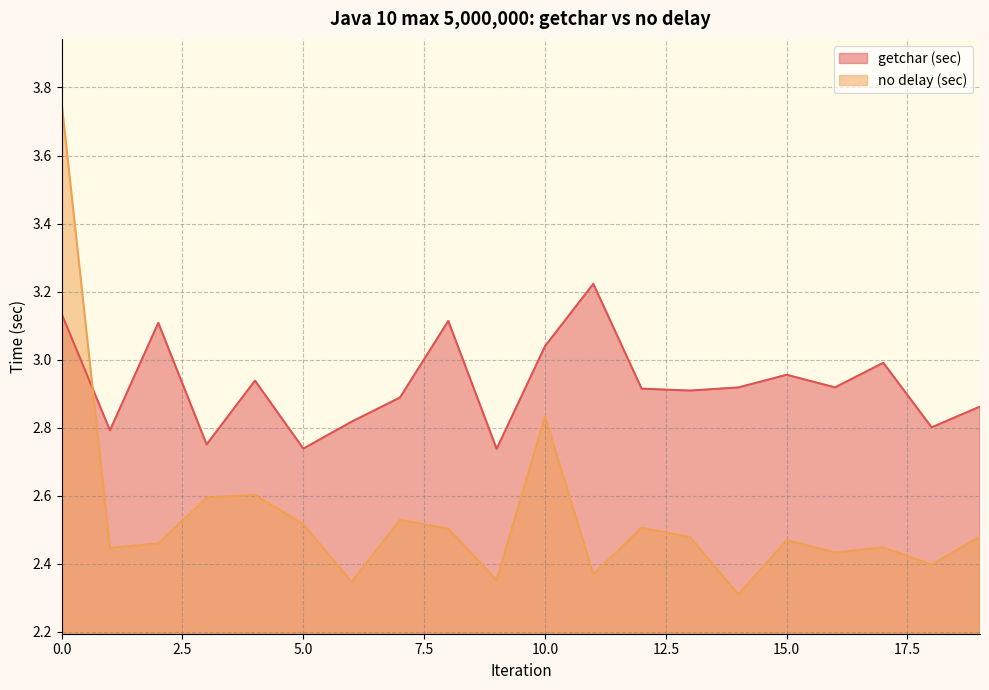

How many lines are shown in the chart?

2